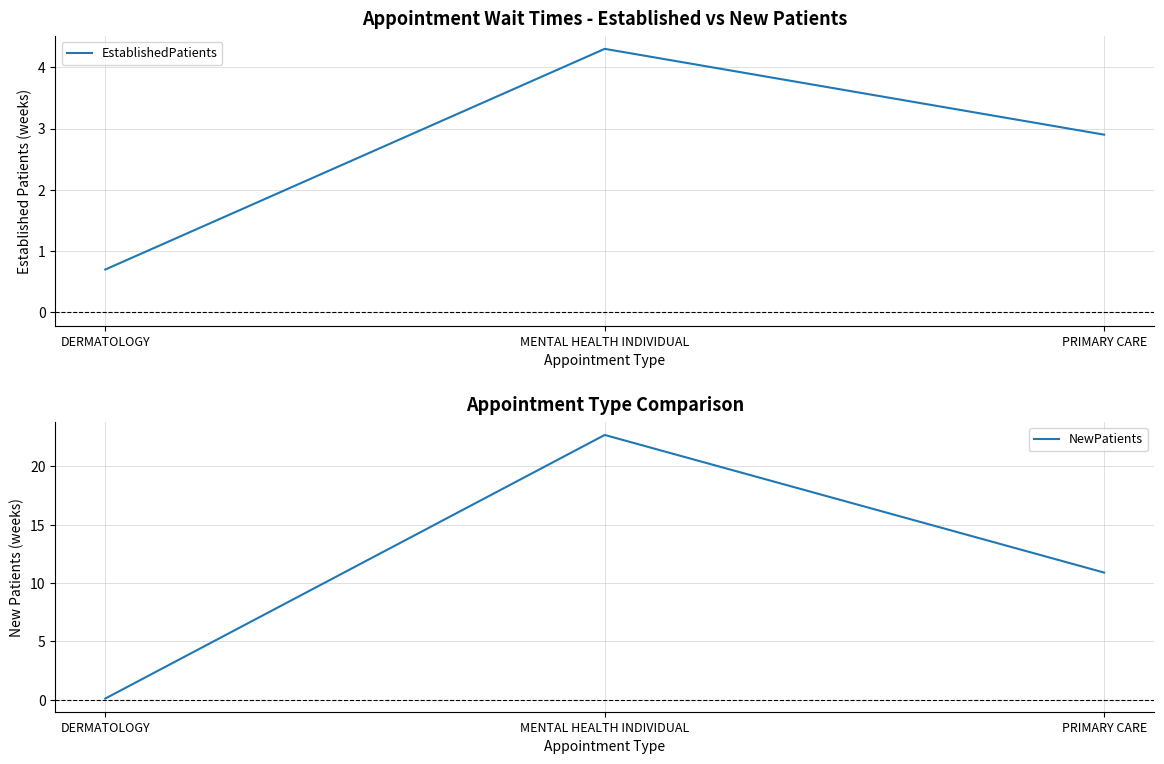

How many data points in NewPatients are less than 10?

1